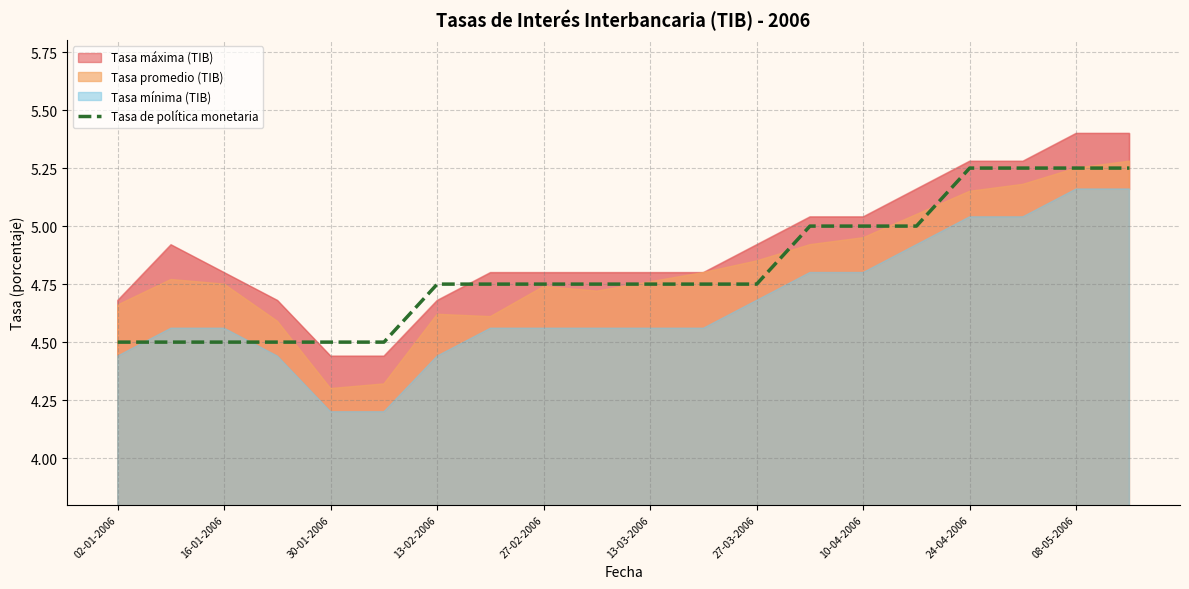

True or false: Tasa de política monetaria has a value of 7.0 at 27-02-2006.

False